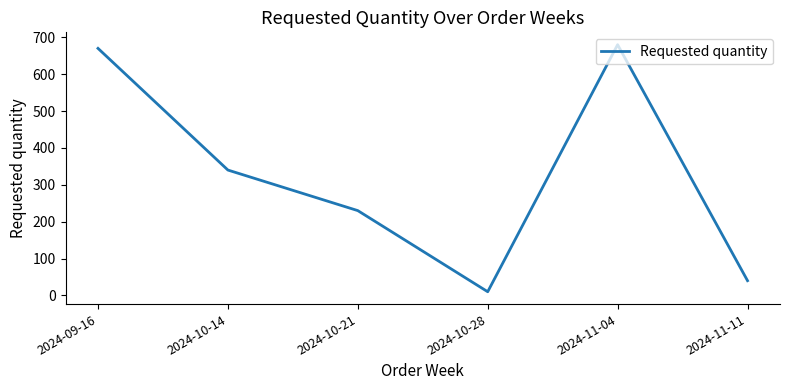

What is the change in value from 2024-10-21 to 2024-11-04?

+450